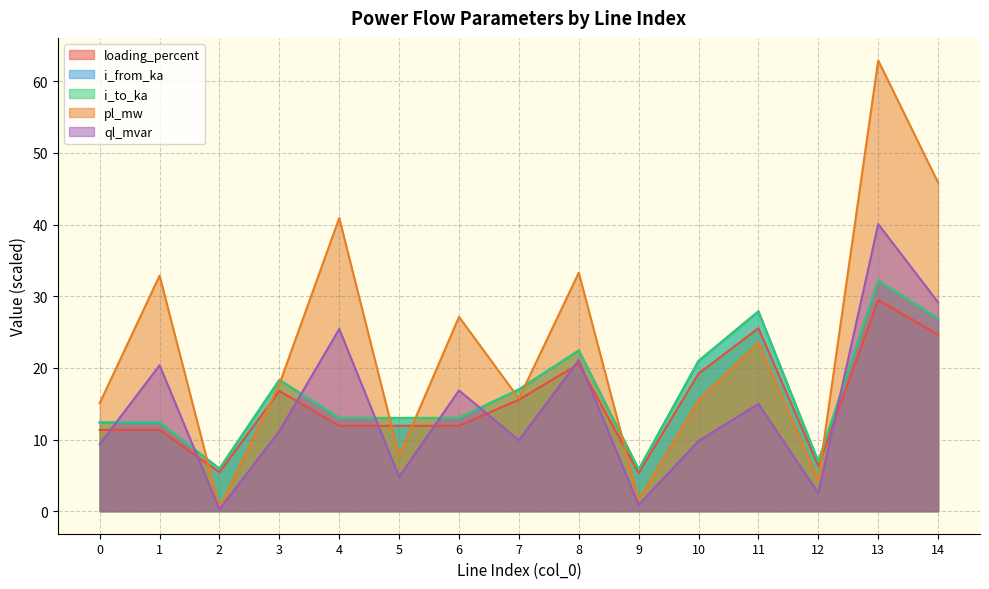

What are all the series names shown in the legend?

loading_percent, i_from_ka, i_to_ka, pl_mw, ql_mvar